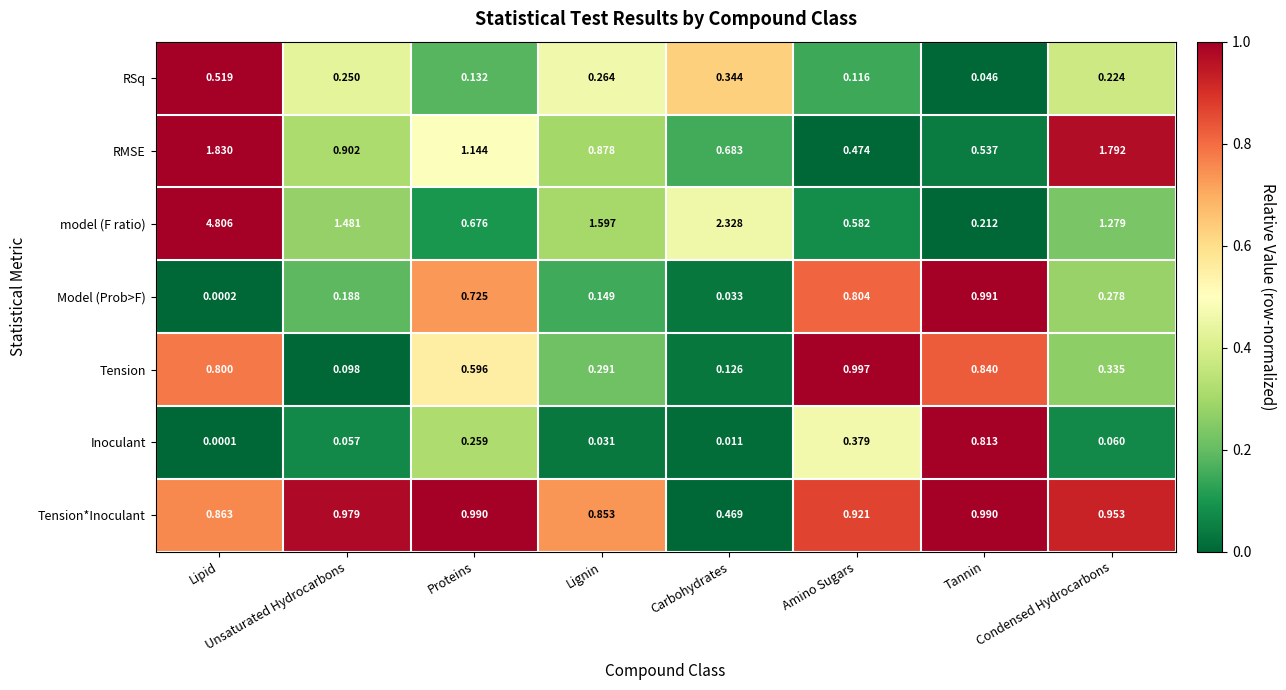

At which label is Inoculant closest to 0?

Lipid